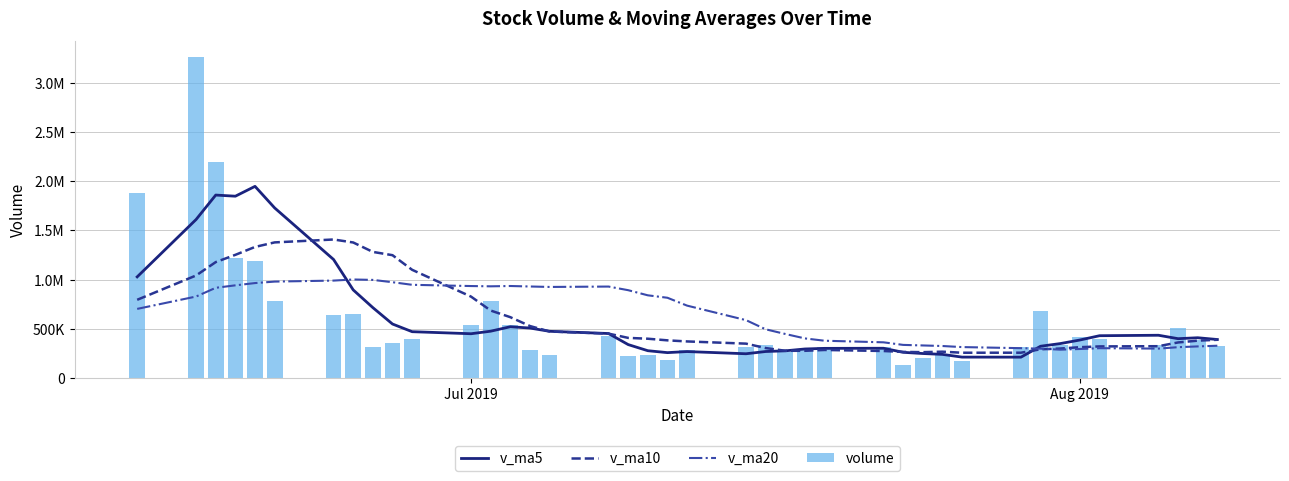

What is the minimum value for v_ma5?

214502.6